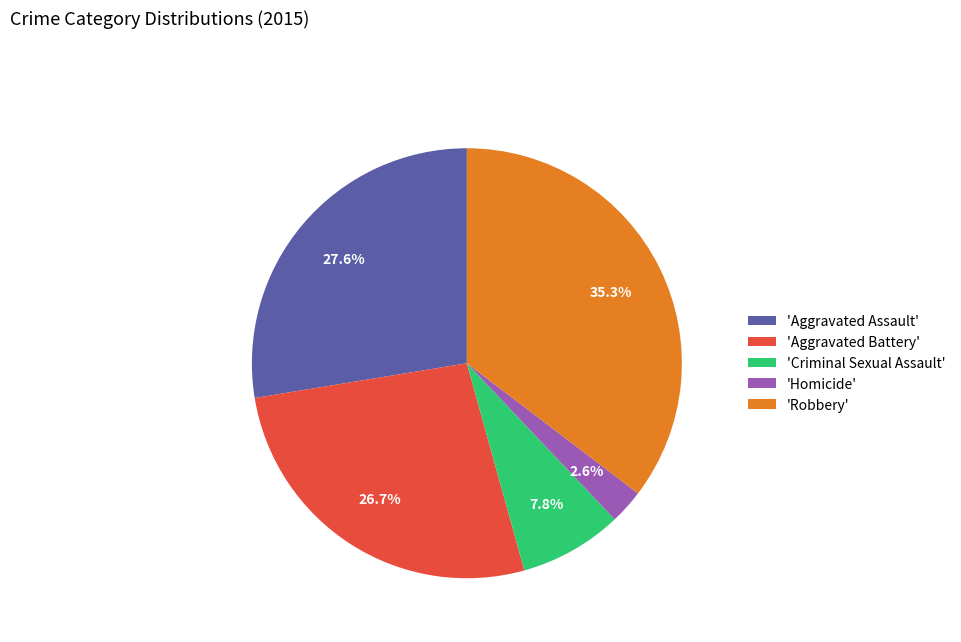

Is the sum of 'Criminal Sexual Assault' and 'Aggravated Battery' greater than half?

No